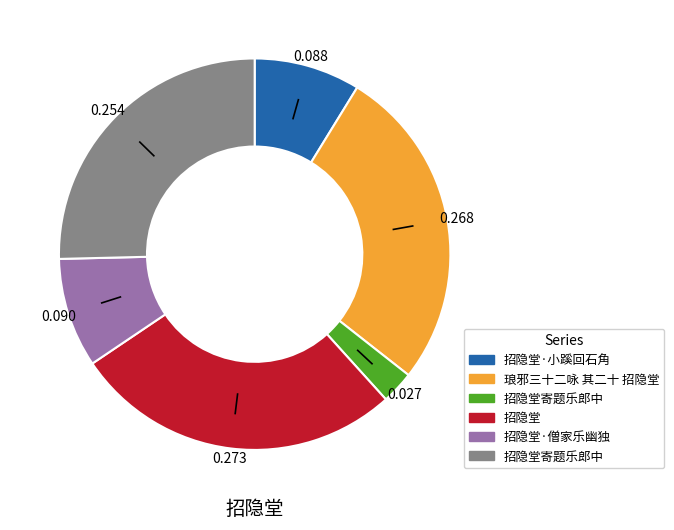

Does any single category account for the majority?

No